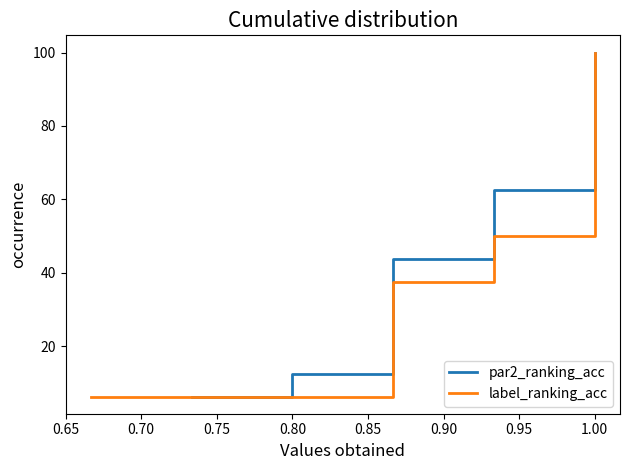

The value of par2_ranking_acc at 0.95 is 61.5. True or false?

False